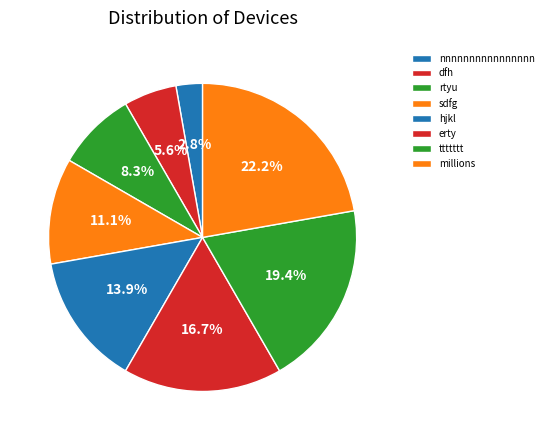

Combined, what portion of the pie is hjkl and rtyu?

22.2%